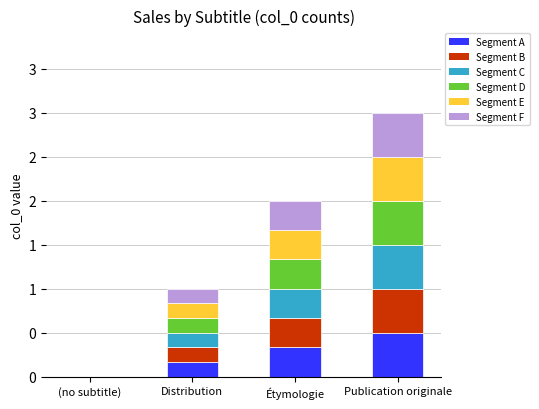

At how many categories does at least one series exceed 0?

3